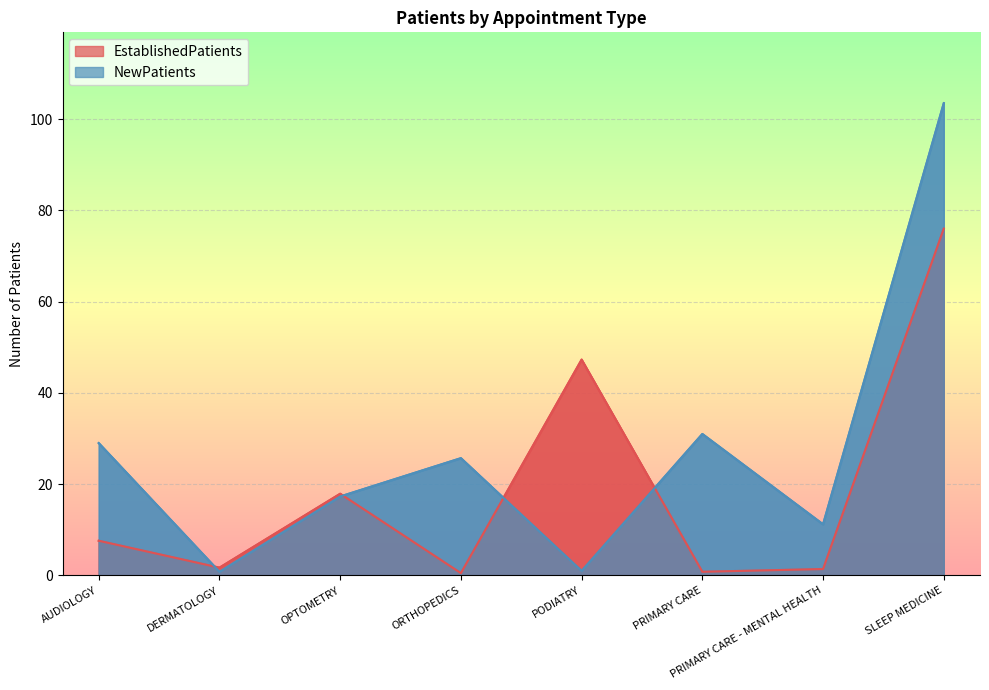

Is it true that NewPatients equals 31.0 at PRIMARY CARE?

True